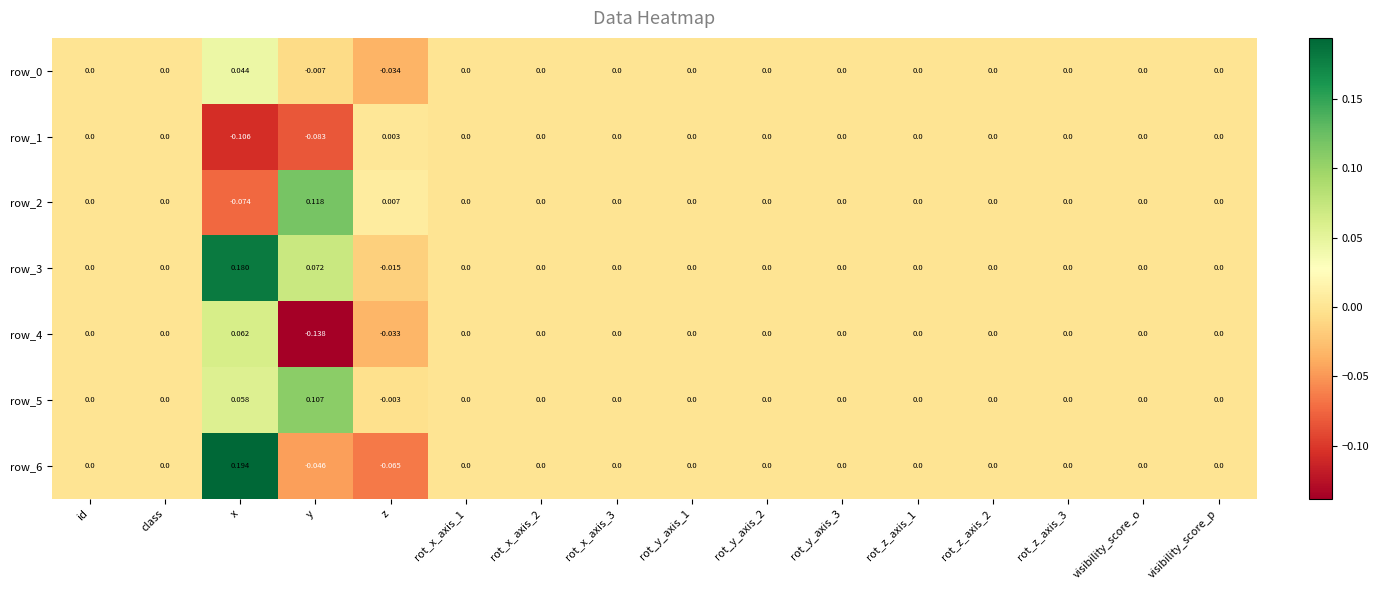

How many data points in row_4 are less than 0?

2